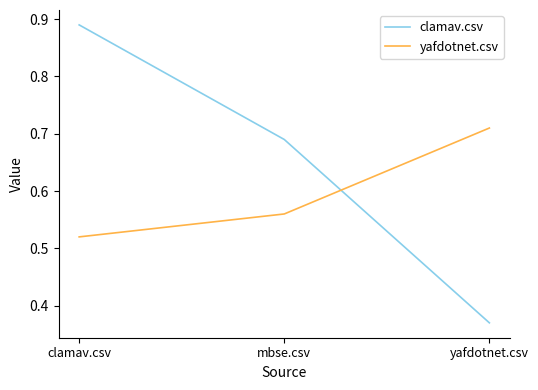

What position from the right is yafdotnet.csv?

1